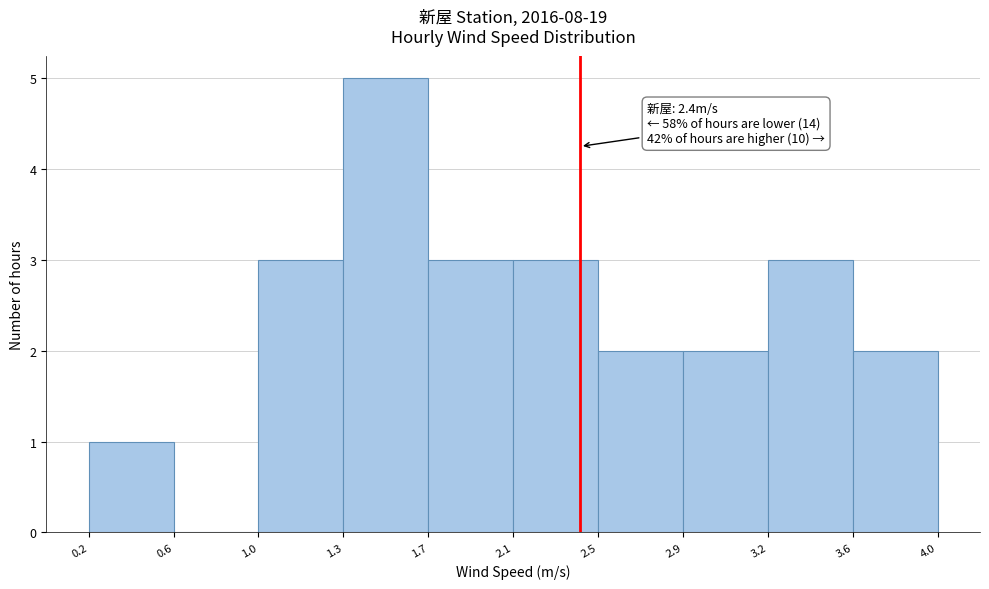

Over which range of the x-axis is the bar tallest?

1.3 to 1.7